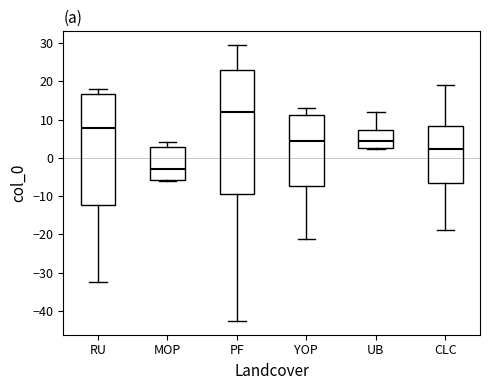

Reading left to right, transcribe this box plot: for each box, give where its median line is, the range the box spans, and where its two whiskers end, as read against the y-axis. The values are not printed on the chart, so give them approximately, as read against the axis.

RU: median 8, box -12 to 17, whiskers -32 to 18
MOP: median -3, box -6 to 3, whiskers -6 to 4
PF: median 12, box -9 to 23, whiskers -43 to 29
YOP: median 4, box -7 to 11, whiskers -21 to 13
UB: median 4, box 2 to 7, whiskers 2 to 12
CLC: median 2, box -7 to 8, whiskers -19 to 19